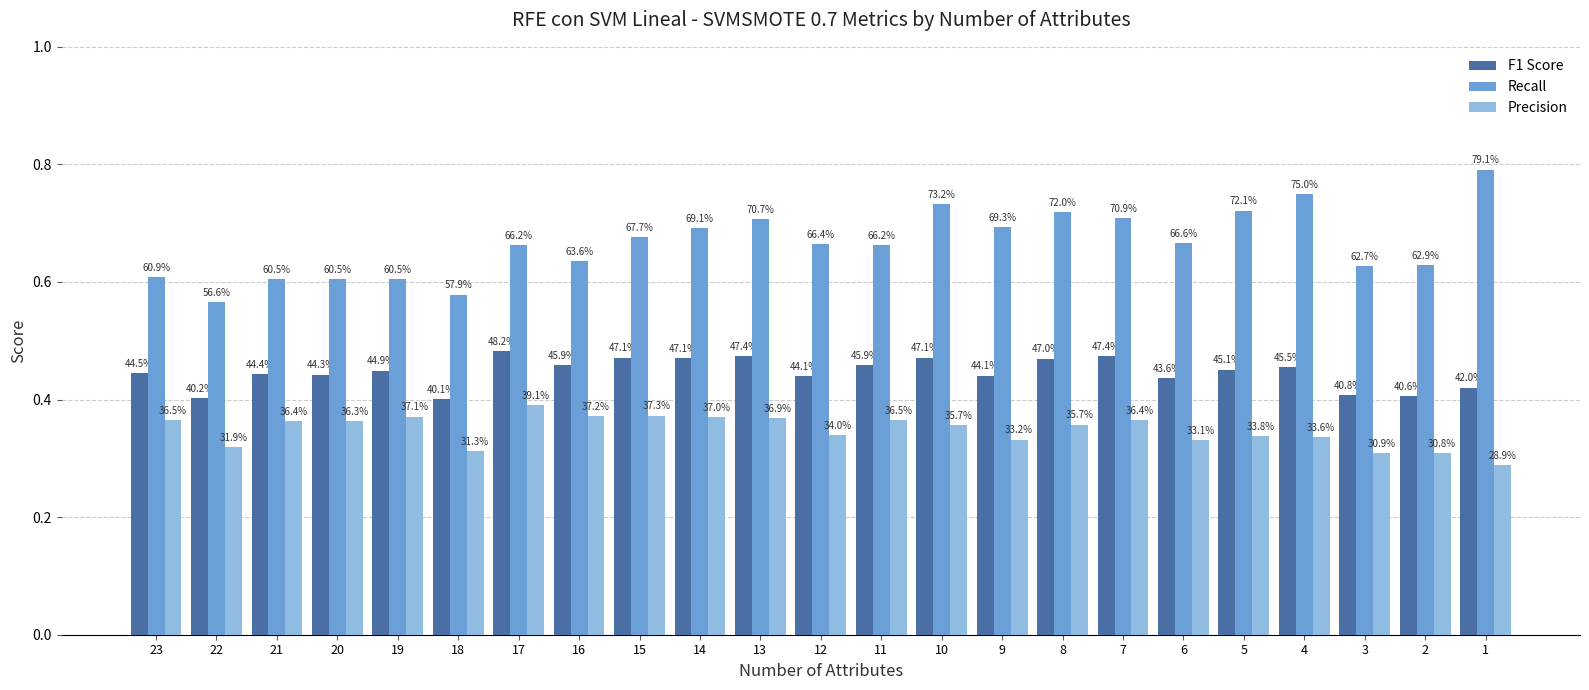

Reading right to left, list all the values displayed in this chart.

F1 Score: 1=0.4	2=0.4	3=0.4	4=0.5	5=0.5	6=0.4	7=0.5	8=0.5	9=0.4	10=0.5	11=0.5	12=0.4	13=0.5	14=0.5	15=0.5	16=0.5	17=0.5	18=0.4	19=0.4	20=0.4	21=0.4	22=0.4	23=0.4
Recall: 1=0.8	2=0.6	3=0.6	4=0.8	5=0.7	6=0.7	7=0.7	8=0.7	9=0.7	10=0.7	11=0.7	12=0.7	13=0.7	14=0.7	15=0.7	16=0.6	17=0.7	18=0.6	19=0.6	20=0.6	21=0.6	22=0.6	23=0.6
Precision: 1=0.3	2=0.3	3=0.3	4=0.3	5=0.3	6=0.3	7=0.4	8=0.4	9=0.3	10=0.4	11=0.4	12=0.3	13=0.4	14=0.4	15=0.4	16=0.4	17=0.4	18=0.3	19=0.4	20=0.4	21=0.4	22=0.3	23=0.4